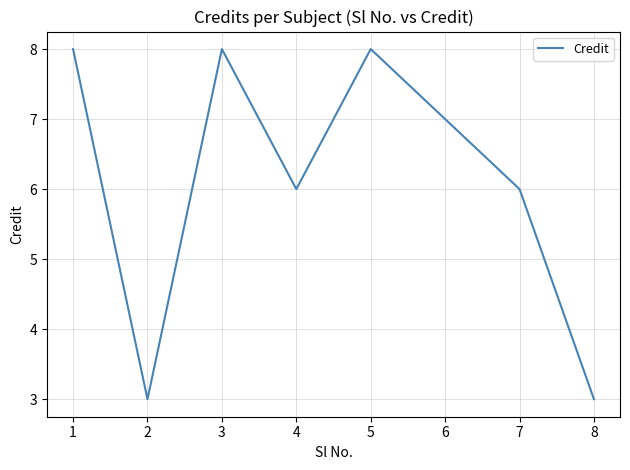

What is the difference between the second highest and minimum values?

5